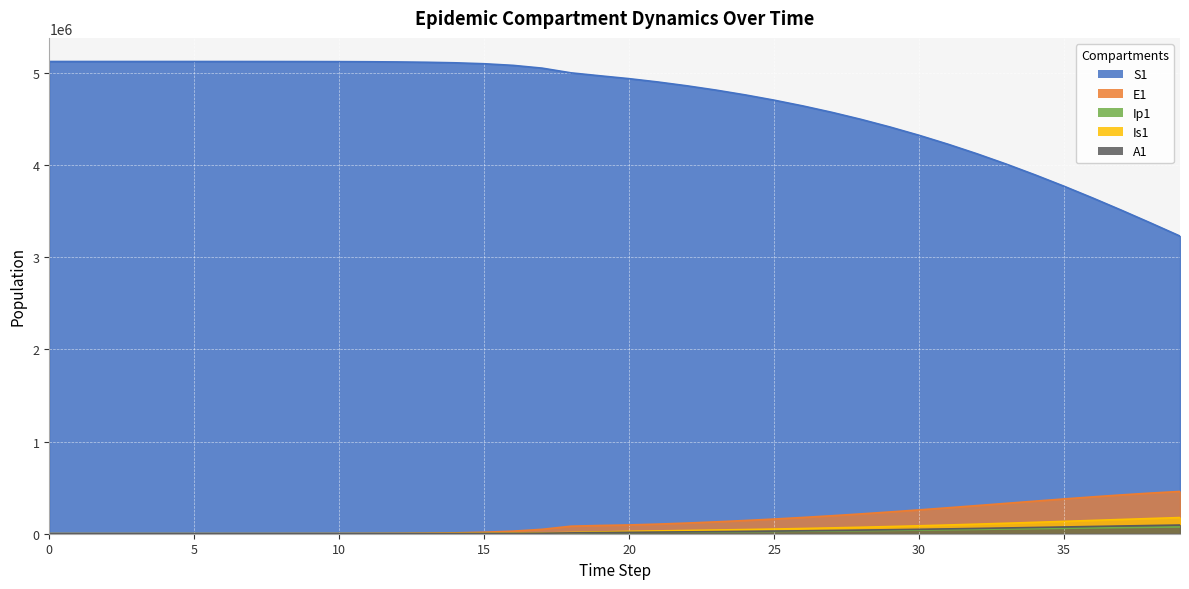

Which series has the largest range (max minus min)?

S1